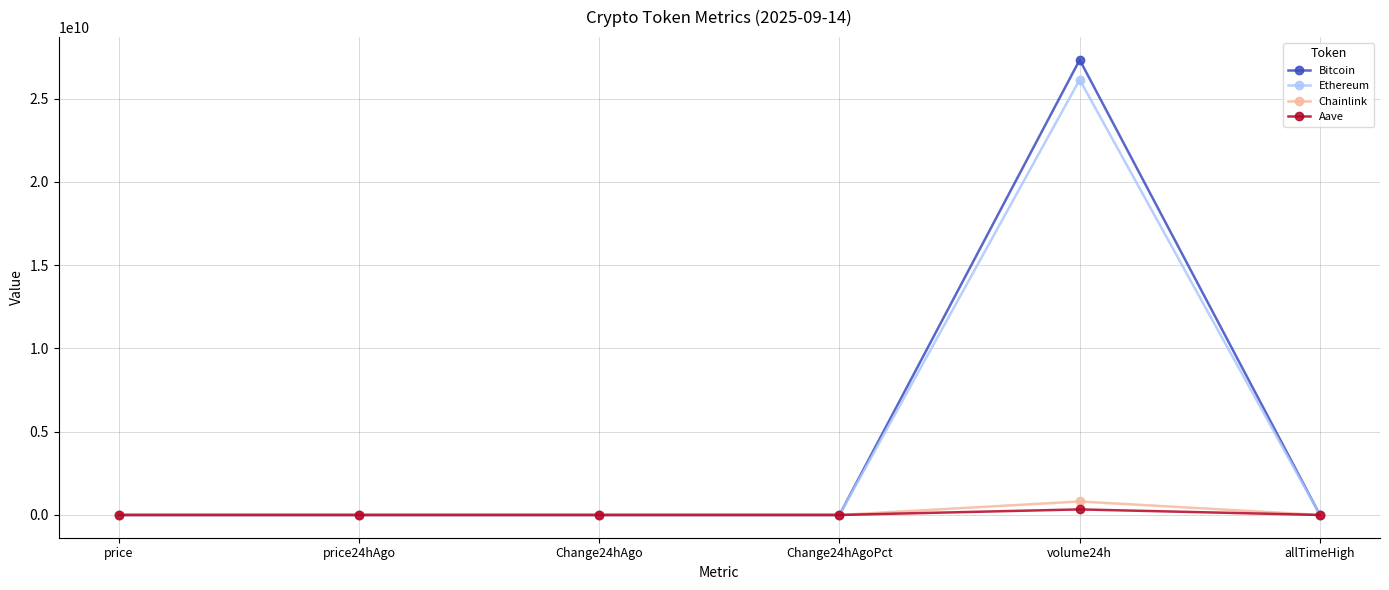

What position from the right is volume24h?

2